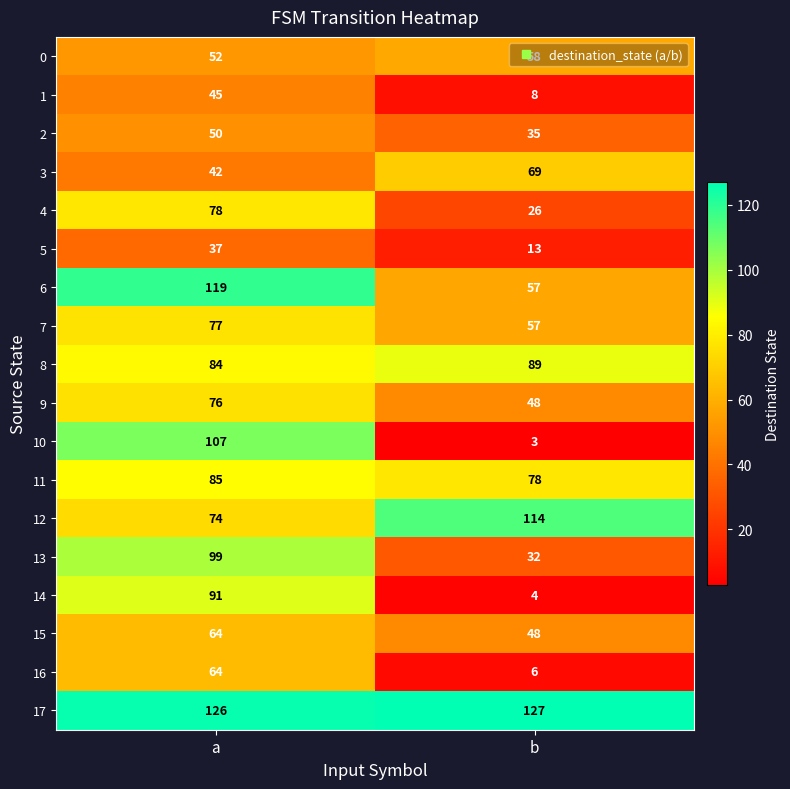

What is the maximum value shown in the chart?

127